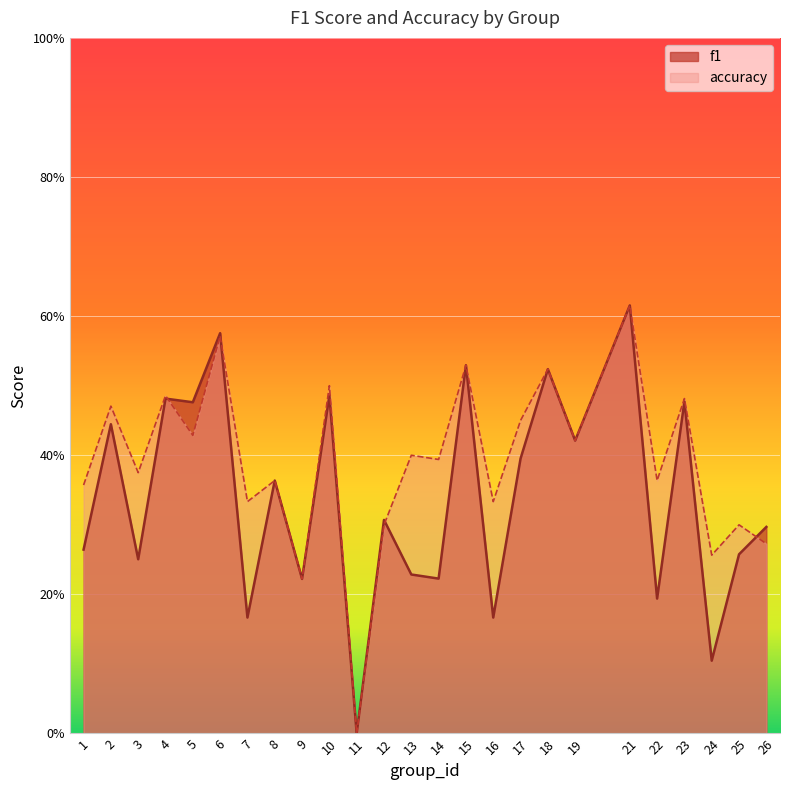

What is the total value across all series at 22?

0.6